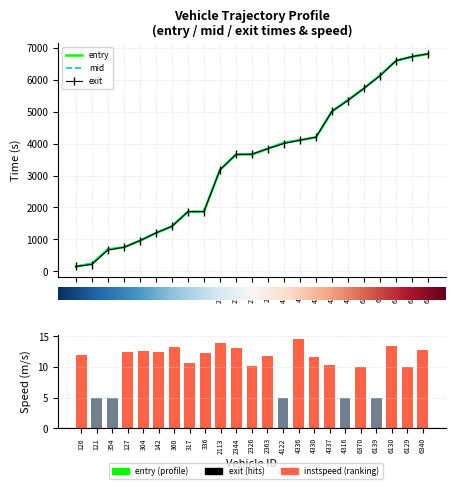

Does the chart contain stacked bars?

No